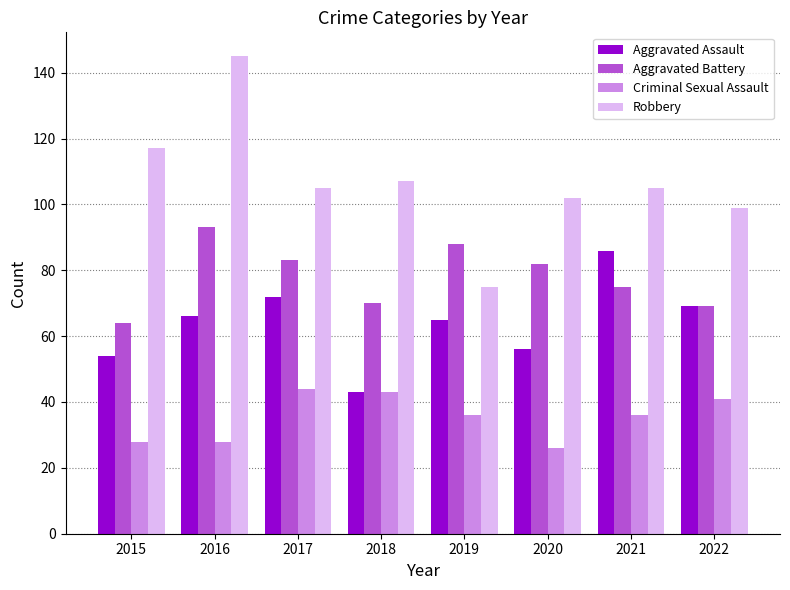

Is the value of Aggravated Assault at 2015 greater than the value of Criminal Sexual Assault at 2016?

Yes